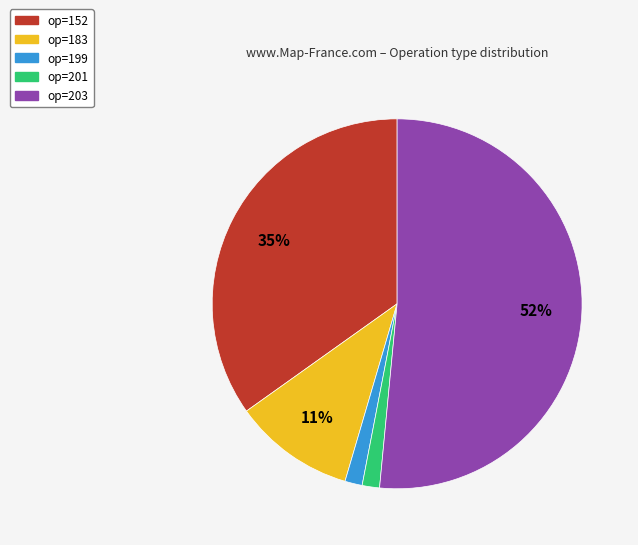

To the nearest percent, what is the average slice percentage?

20%